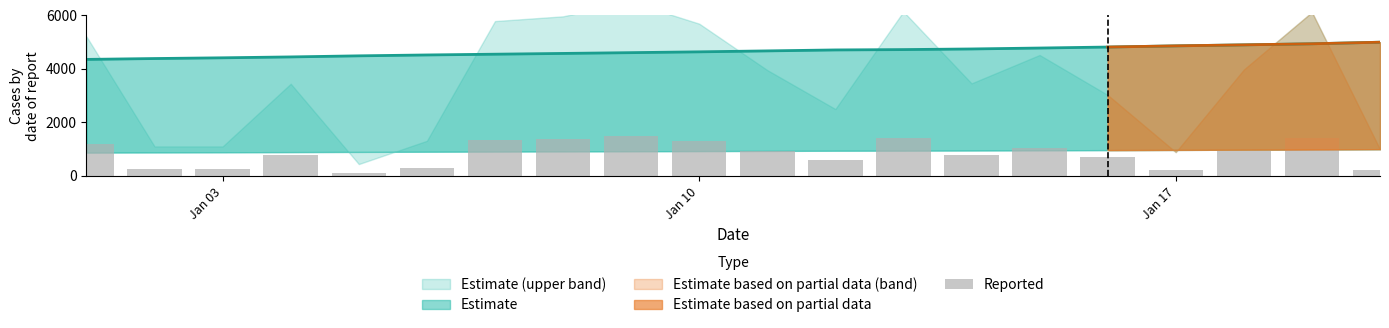

The chart shows a value of 105.2 at 5. True or false?

False